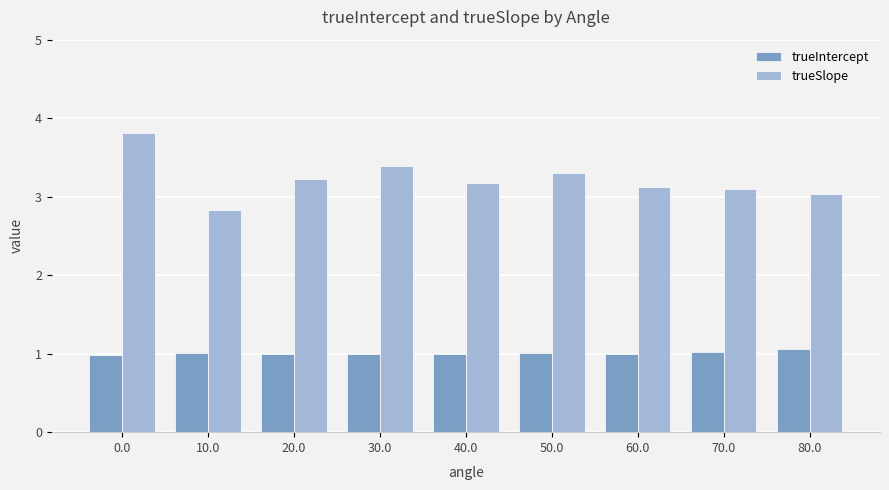

How many groups of bars are there?

9